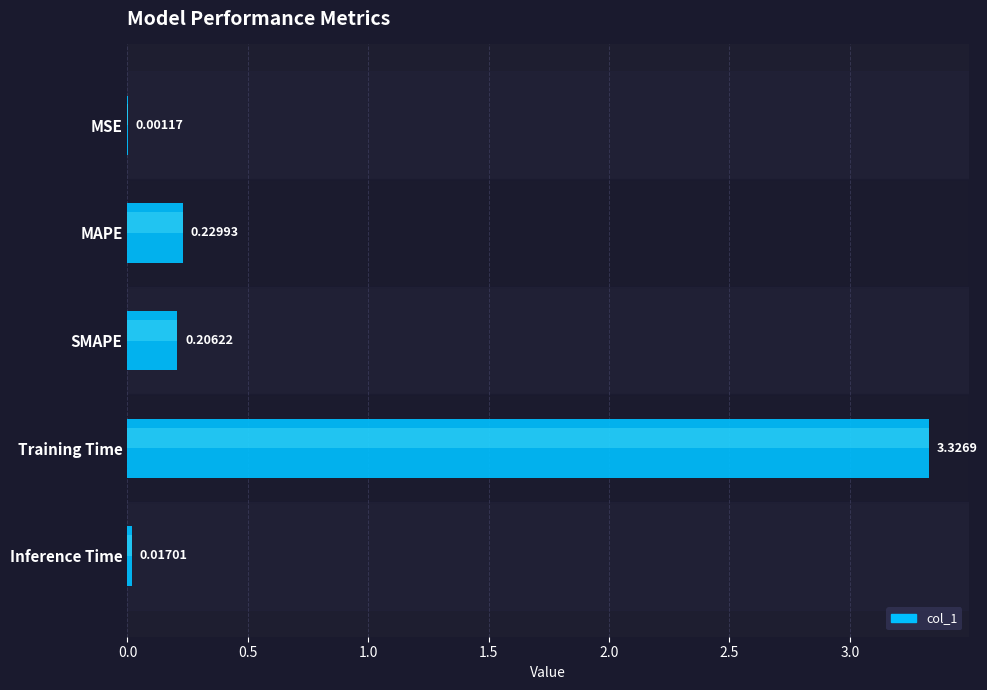

The chart shows a value of 0.0 at Inference Time. True or false?

False